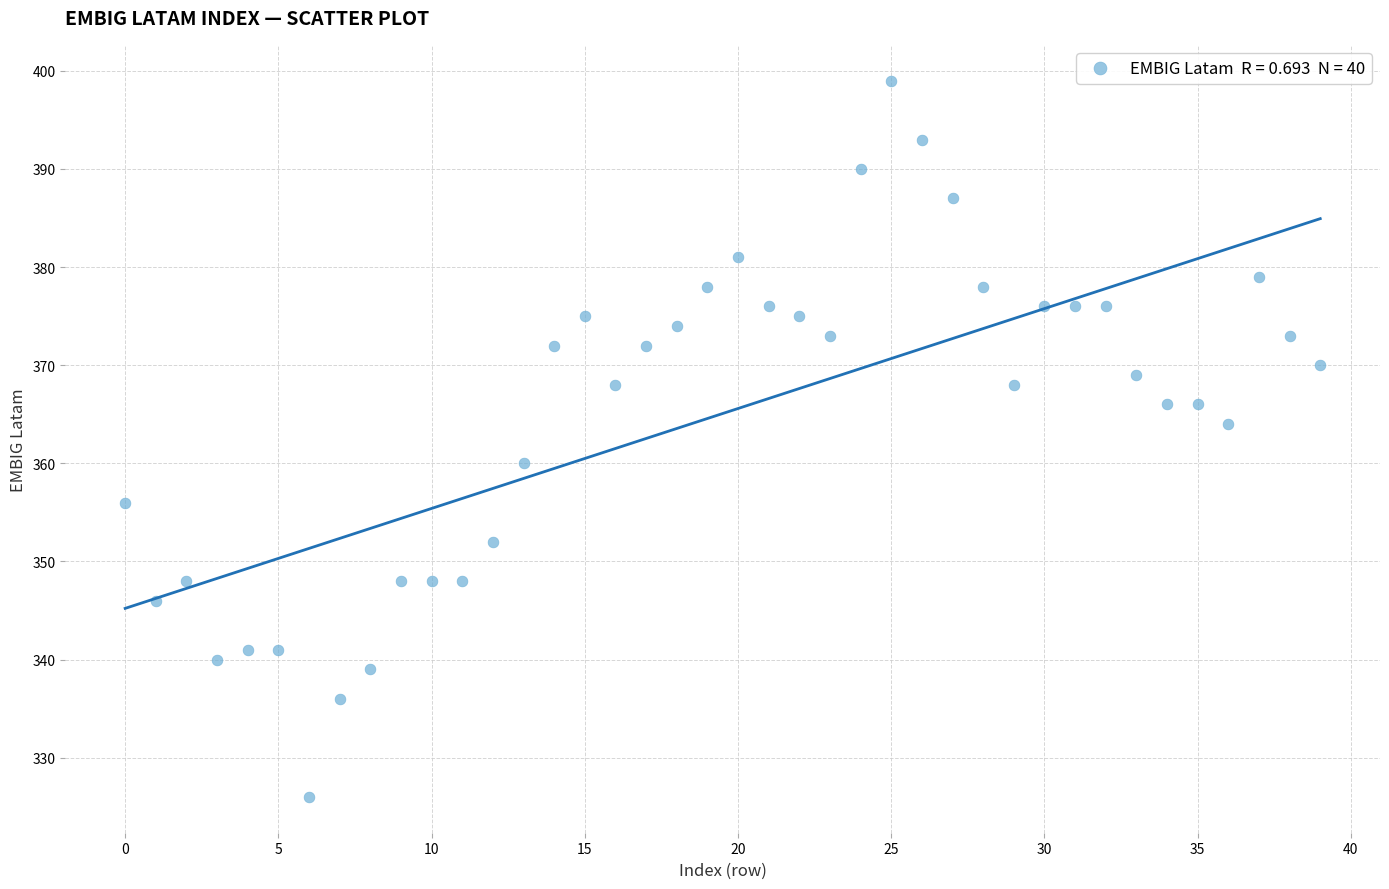

What is the range of Y values (max minus min)?

73